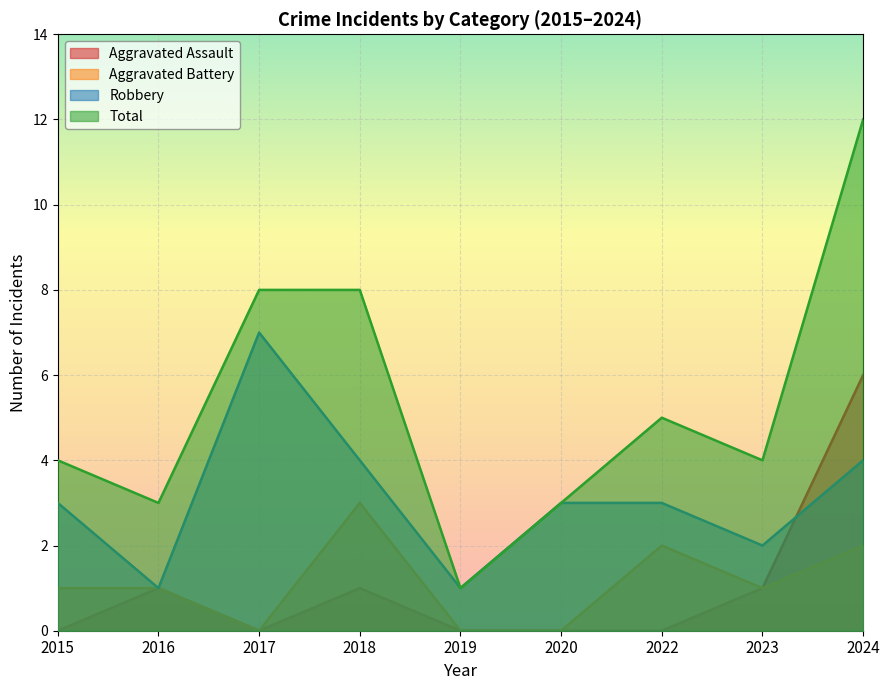

Is it true that Total equals 13 at 2017?

False